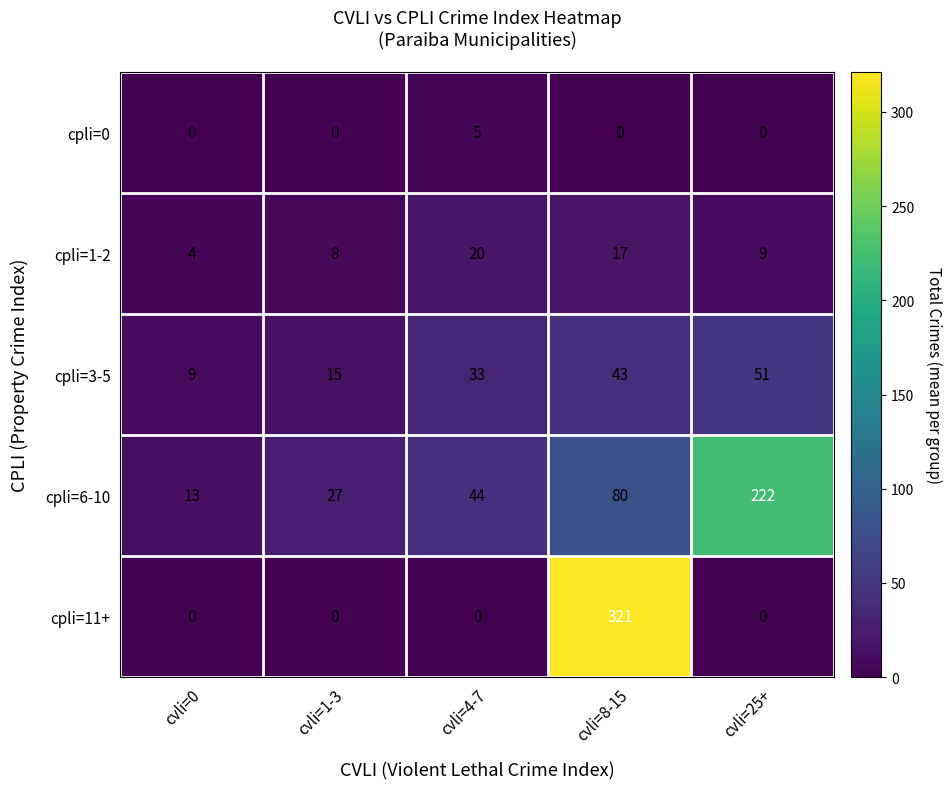

Reading left to right, what are all the values shown in this chart?

cpli=0: 0	0	5	0	0
cpli=1-2: 4	8	20	17	9
cpli=3-5: 9	15	33	43	51
cpli=6-10: 13	27	44	80	222
cpli=11+: 0	0	0	321	0